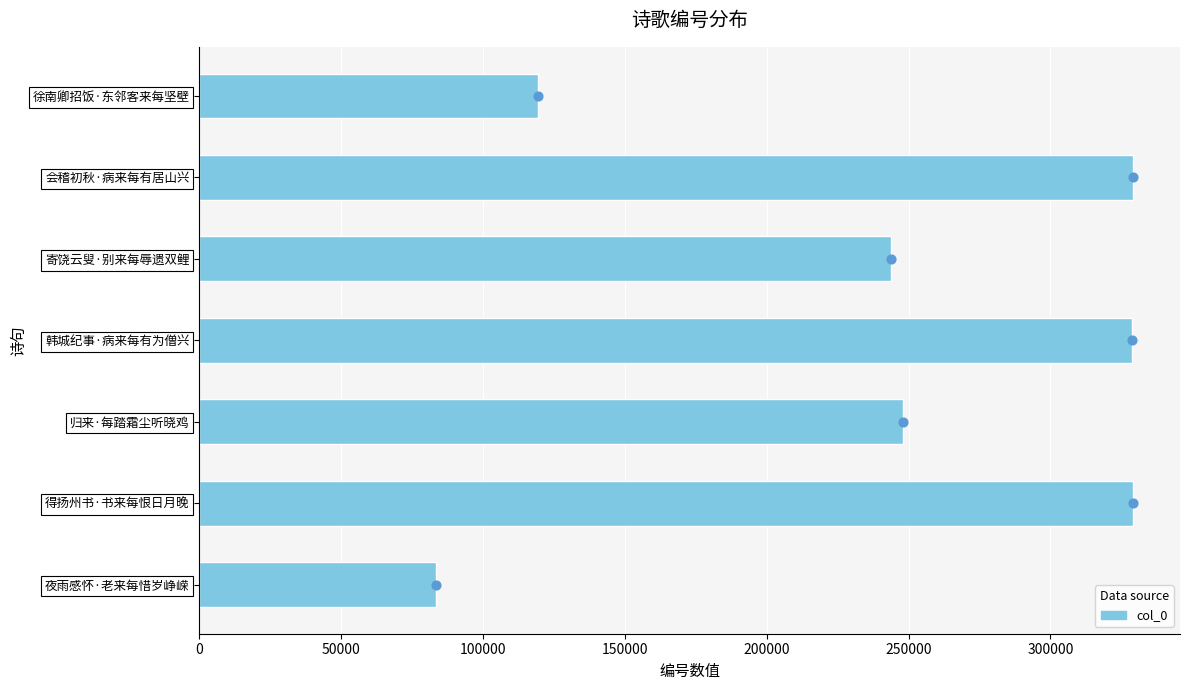

Which series has the largest Y range (max minus min)?

col_0